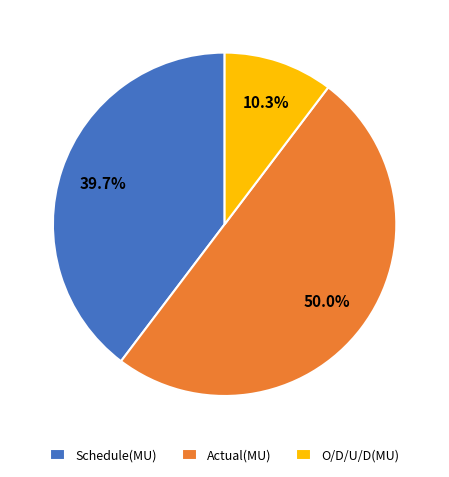

Combined, what portion of the pie is O/D/U/D(MU) and Schedule(MU)?

50.0%